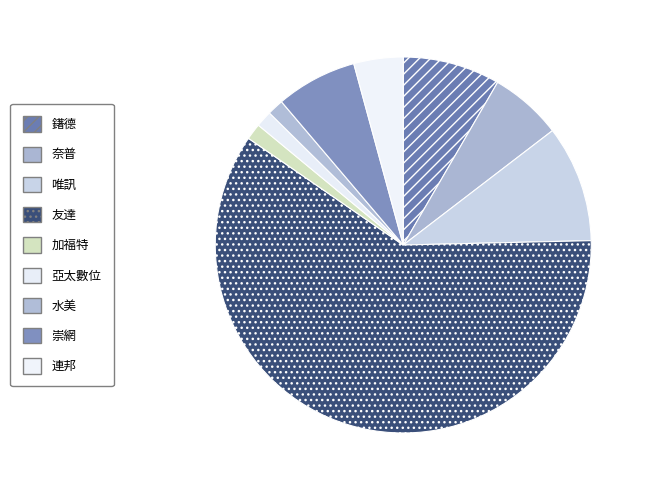

Which category has the biggest portion of the pie?

友達